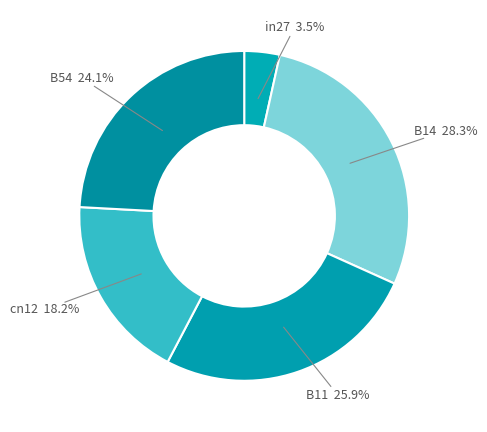

Count the number of slices in the pie.

5